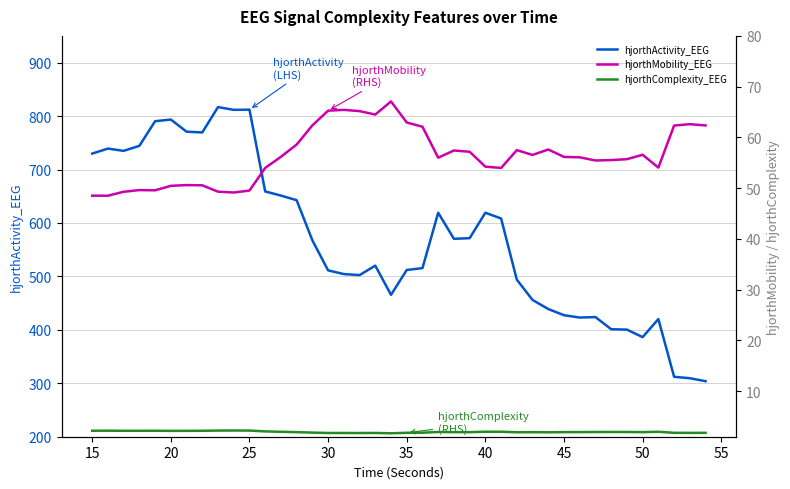

Which series has the largest total across all categories?

hjorthActivity_EEG